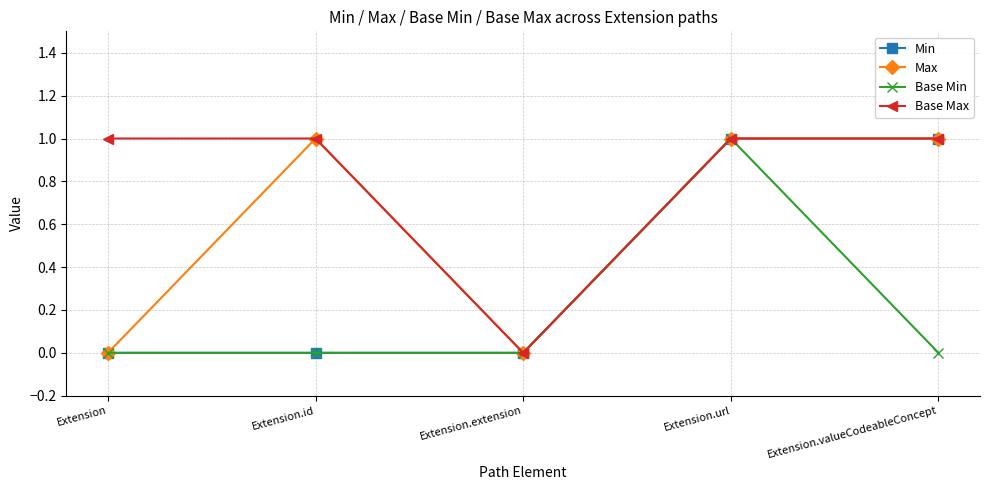

Count the number of data series in this chart.

4